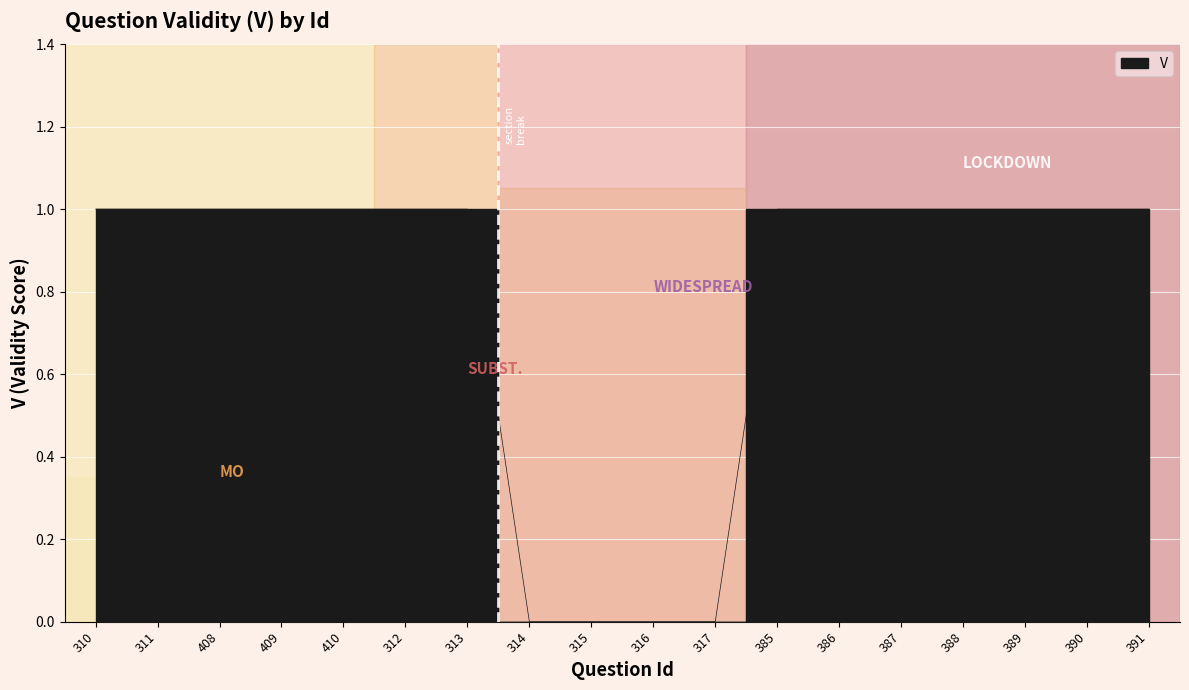

Rank the categories by value from highest to lowest.

310, 311, 408, 409, 410, 312, 313, 385, 386, 387, 388, 389, 390, 391, 314, 315, 316, 317